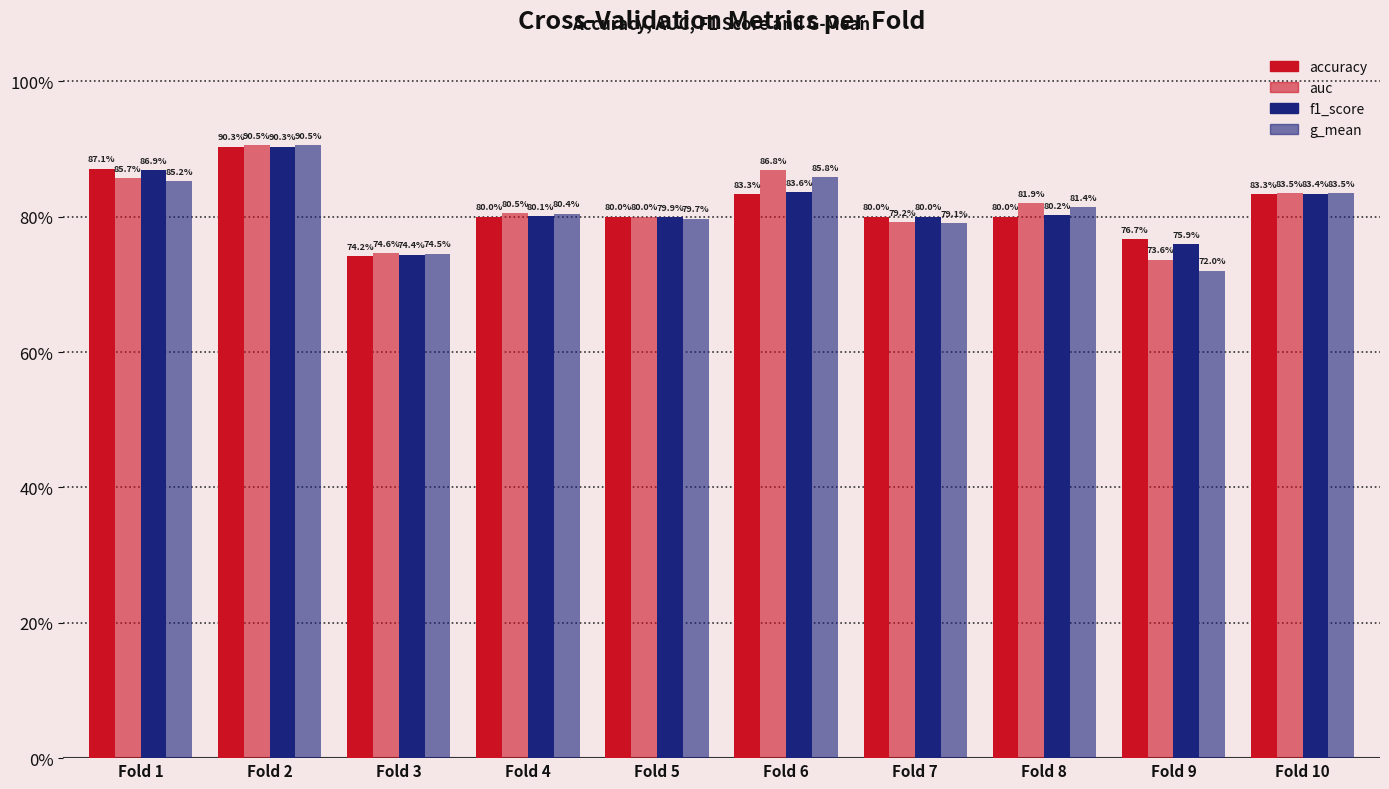

The f1_score series shows 0.9 at Fold 2. True or false?

True